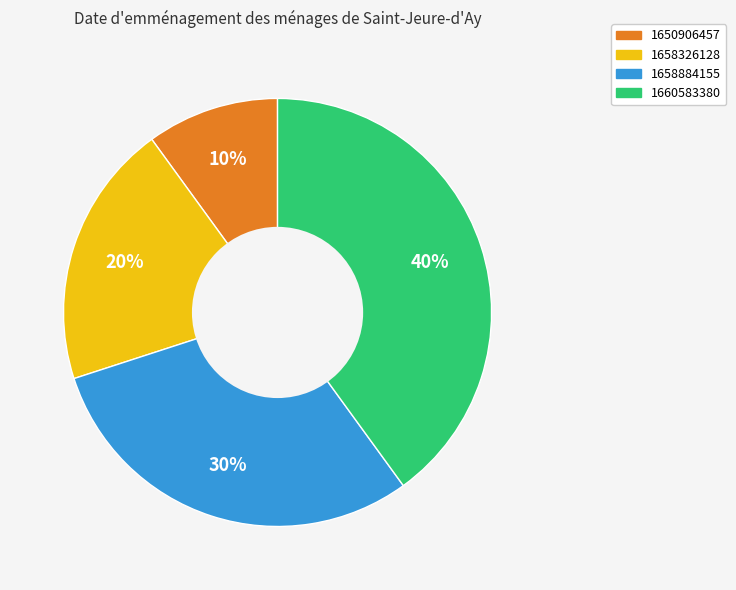

Rank the categories by value from lowest to highest.

1650906457, 1658326128, 1658884155, 1660583380